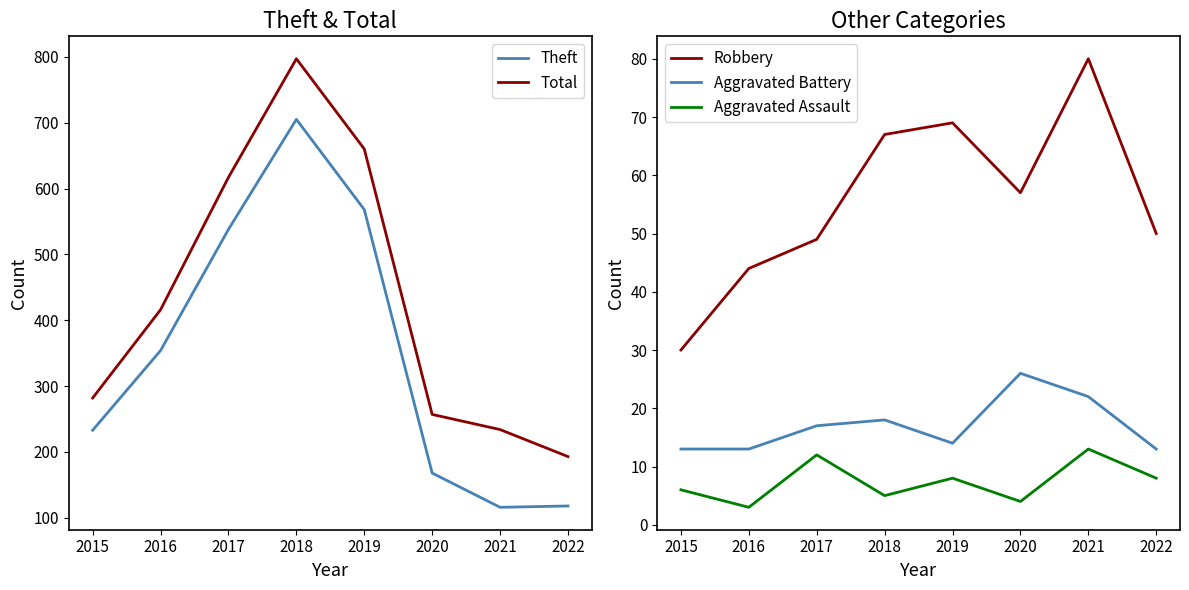

Rank the series by their maximum value, from lowest to highest.

Aggravated Assault, Aggravated Battery, Robbery, Theft, Total